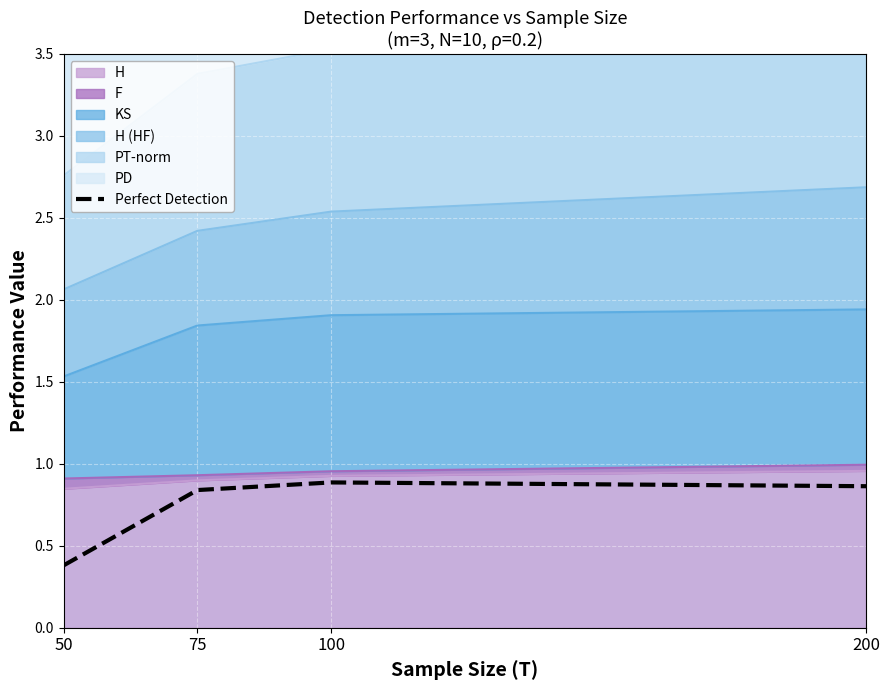

Which has a higher value, 200 or 50?

200